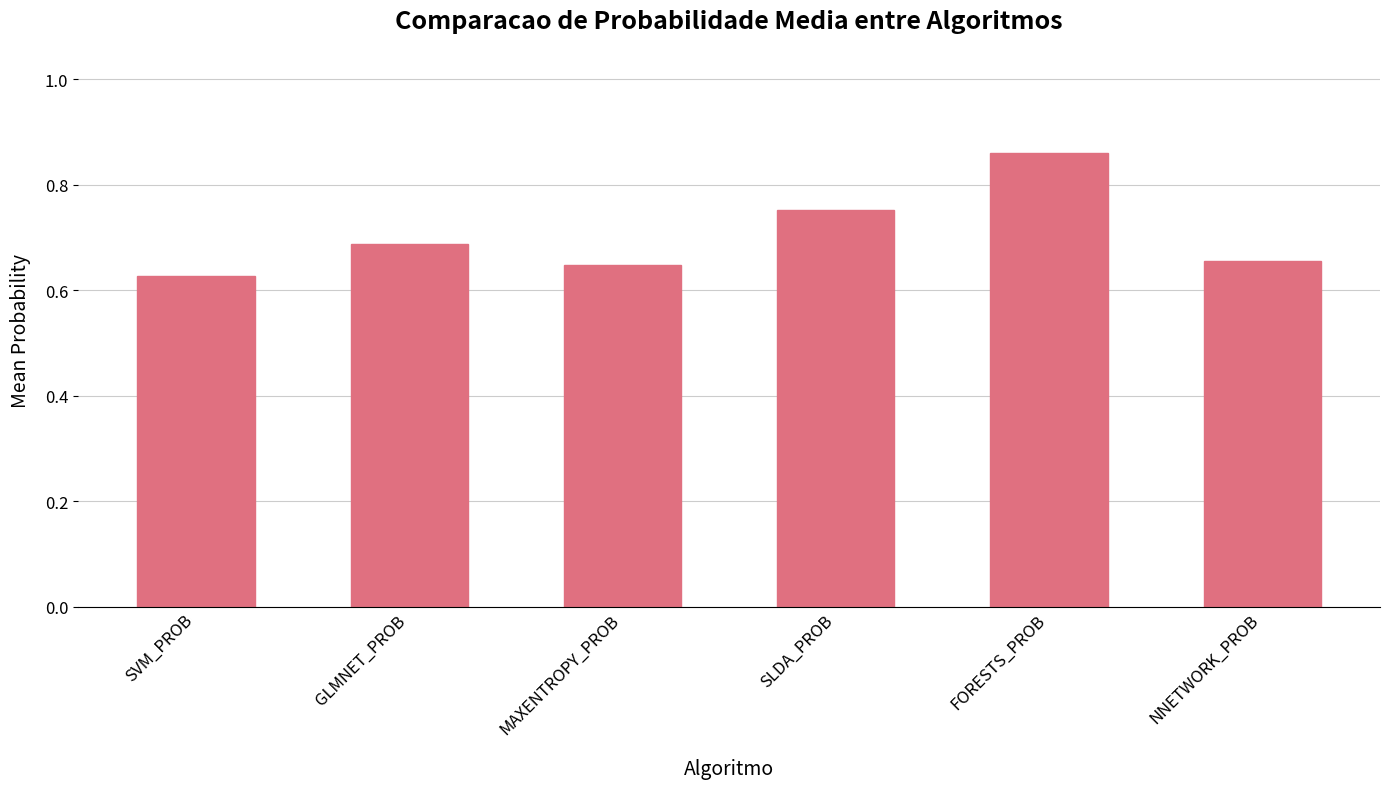

How many bars are there in total?

6